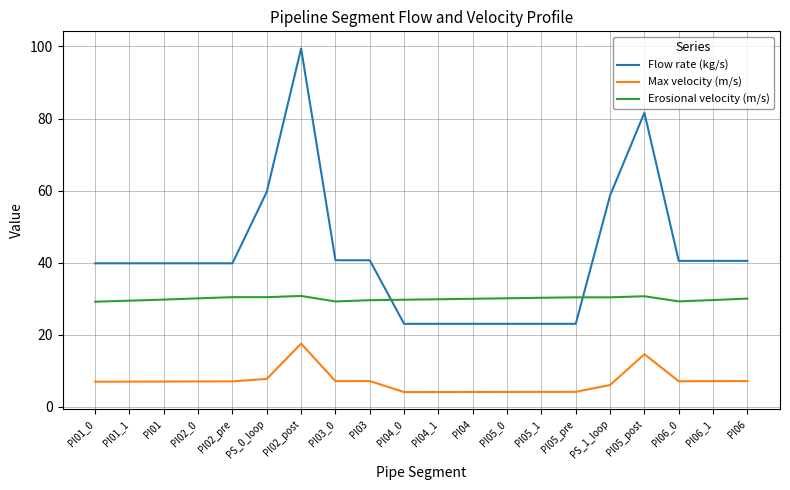

True or false: Max velocity (m/s) and Flow rate (kg/s) intersect in this chart.

False